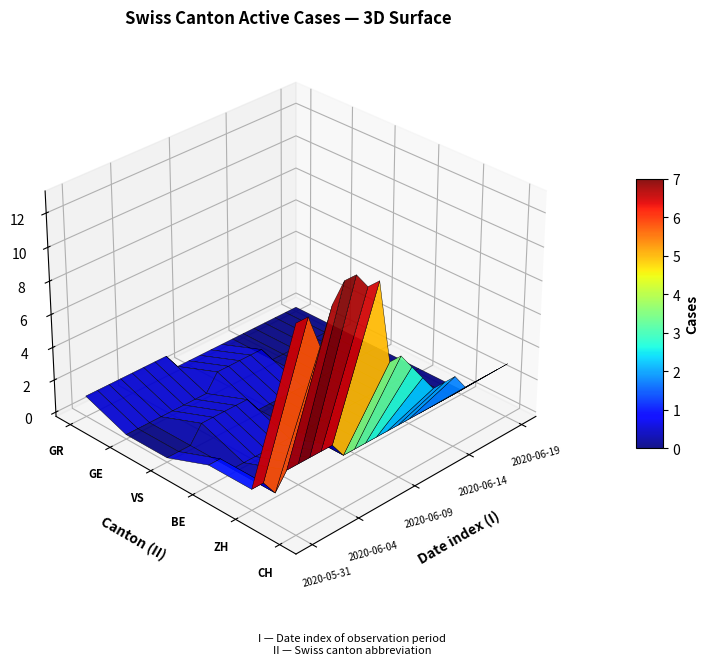

Reading left to right, list all the values displayed in this chart.

CH: 12	12	10	12	13	13	12	12	7	7	6	5	4	4	4	3	3	3	3	3
ZH: 1	1	0	1	1	1	1	1	0	0	0	0	0	0	0	0	0	0	0	0
BE: 1	1	0	0	0	0	0	0	0	0	0	0	0	0	0	0	0	0	0	0
VS: 0	0	0	1	1	1	1	1	0	0	0	0	0	0	0	0	0	0	0	0
GE: 0	0	0	0	0	0	0	0	1	1	1	1	1	0	0	0	0	0	0	0
GR: 1	1	1	1	1	1	1	1	0	0	0	0	0	0	0	0	0	0	0	0